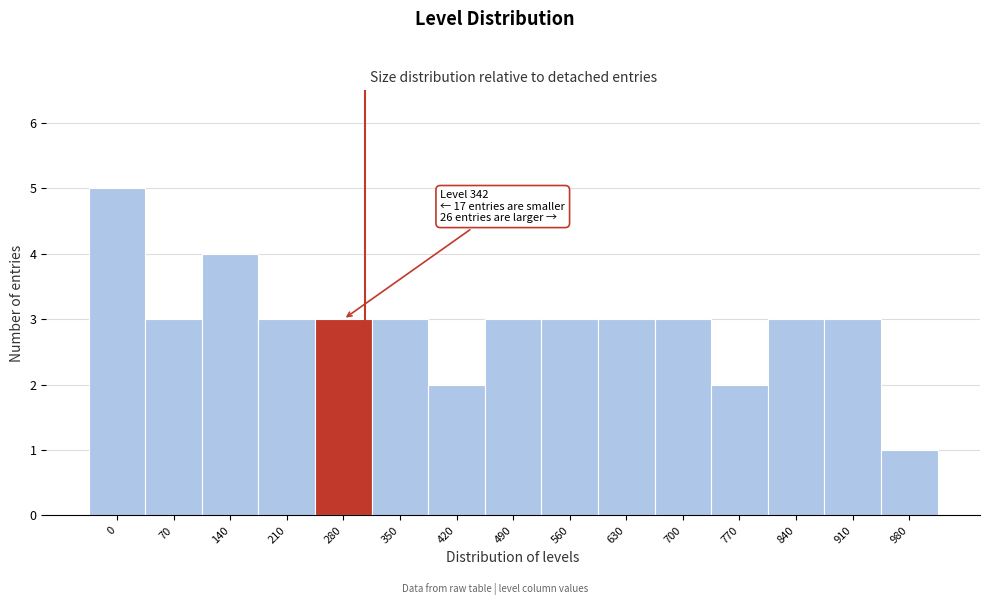

Reading left to right, list all the values displayed in this chart.

5	3	4	3	3	3	2	3	3	3	3	2	3	3	1